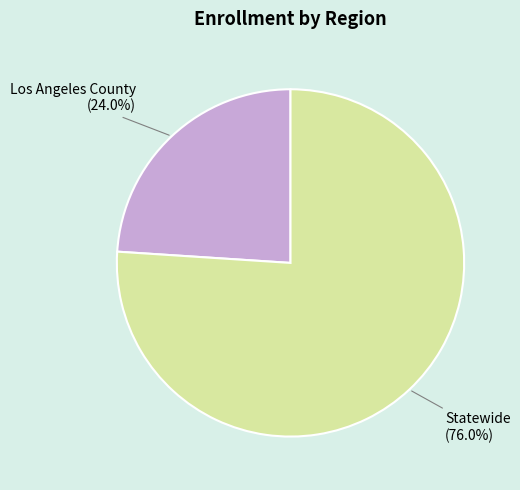

Do Los Angeles County and Statewide together represent more than half of the pie?

Yes